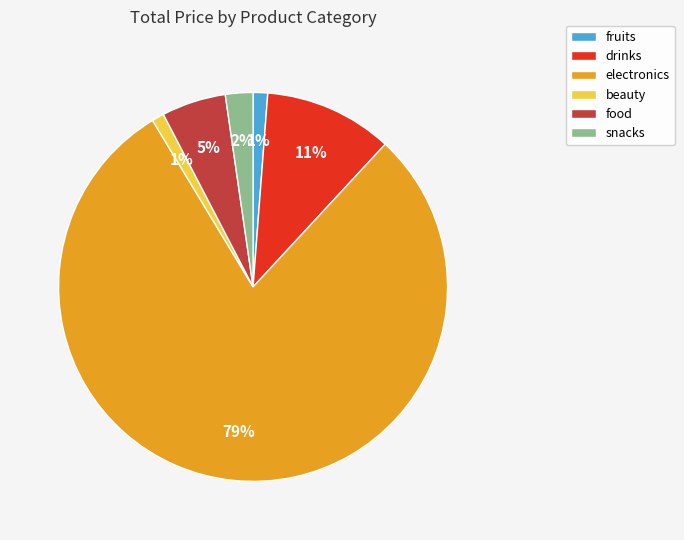

To the nearest percent, what is the combined percentage of drinks and beauty?

12%